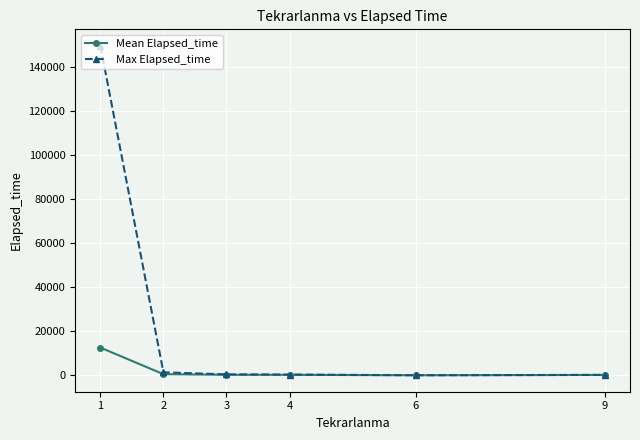

What is the difference between the second highest and second lowest values in the Max Elapsed_time series?

1175.0